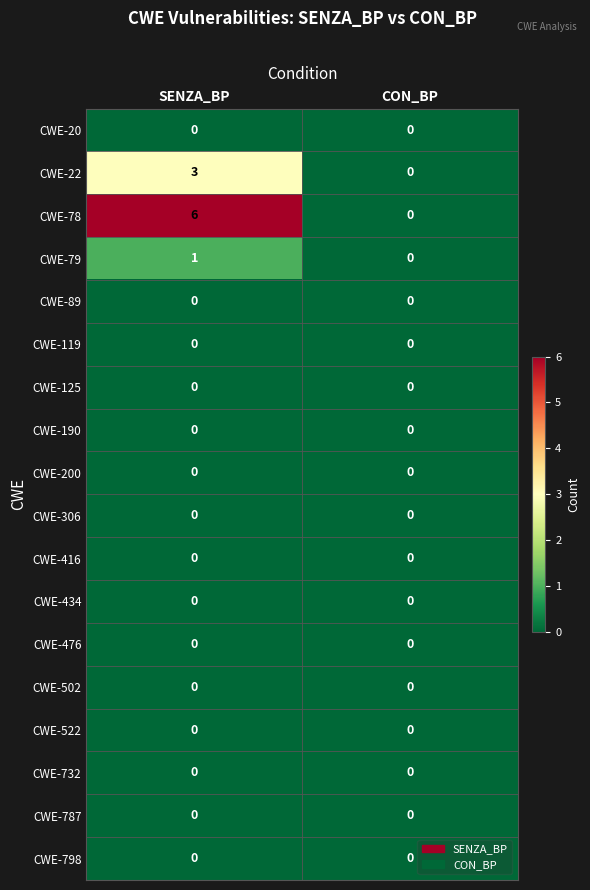

The CWE-306 series shows 0 at CON_BP. True or false?

True